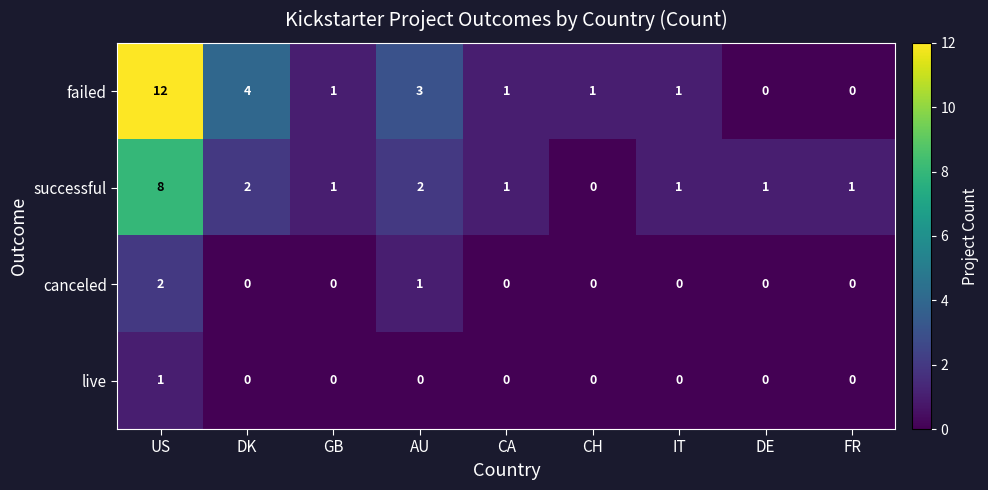

The value of failed at US is 12. True or false?

True